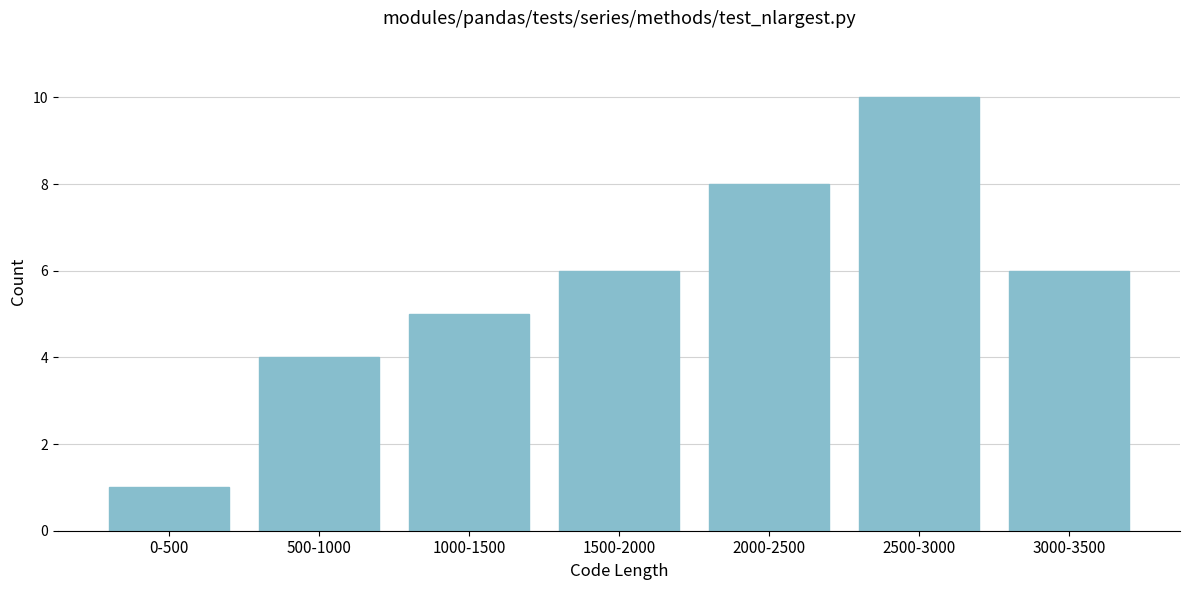

Reading left to right, what are all the values shown in this chart?

1	4	5	6	8	10	6